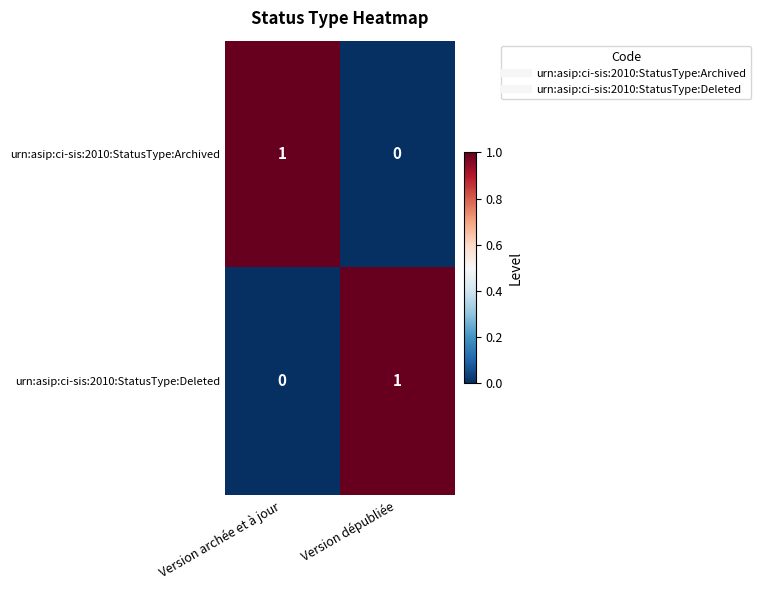

Reading left to right, what are all the values shown in this chart?

urn:asip:ci-sis:2010:StatusType:Archived: 1	0
urn:asip:ci-sis:2010:StatusType:Deleted: 0	1